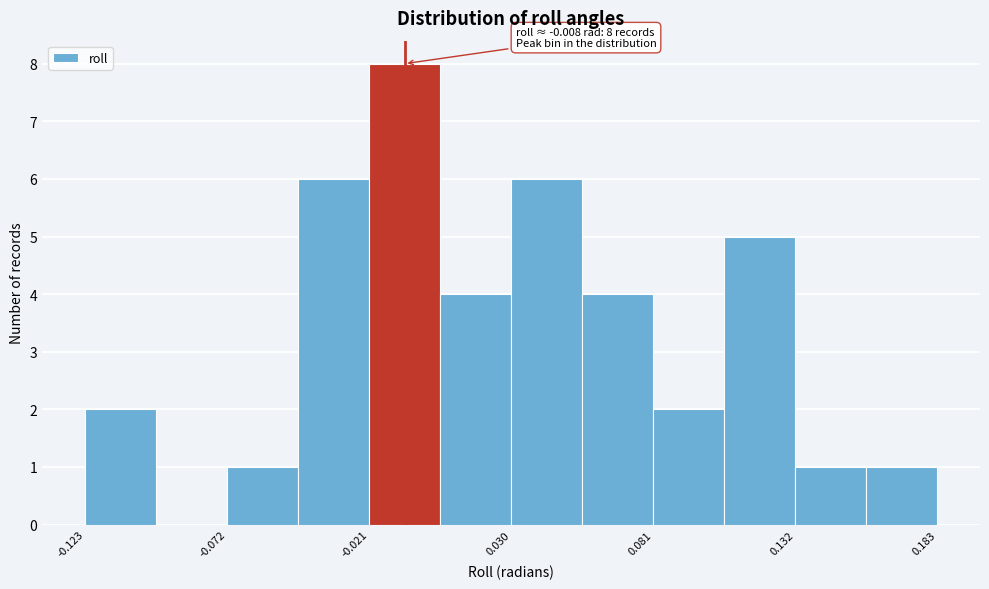

Around what value on the x-axis is the tallest bar? Give the approximate position of its centre, as read against the axis.

-0.01